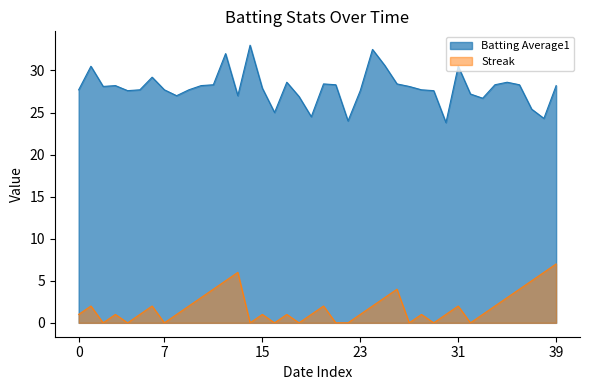

What are all the series names shown in the legend?

Batting Average1, Streak